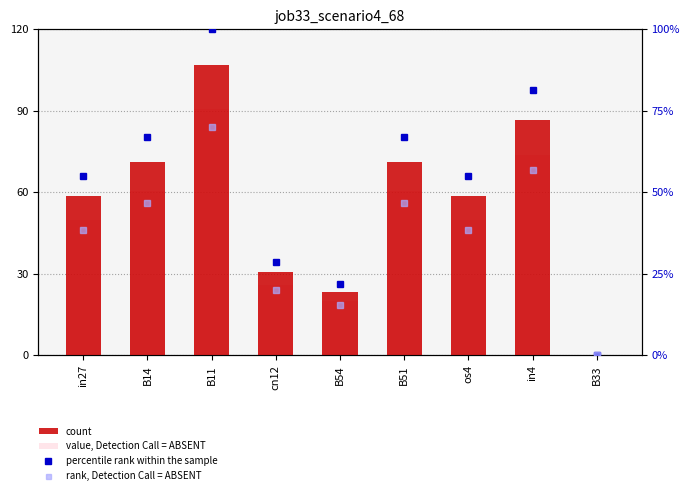

Is the value of rank, Detection Call = ABSENT at in27 greater than the value of percentile rank within the sample at cn12?

Yes